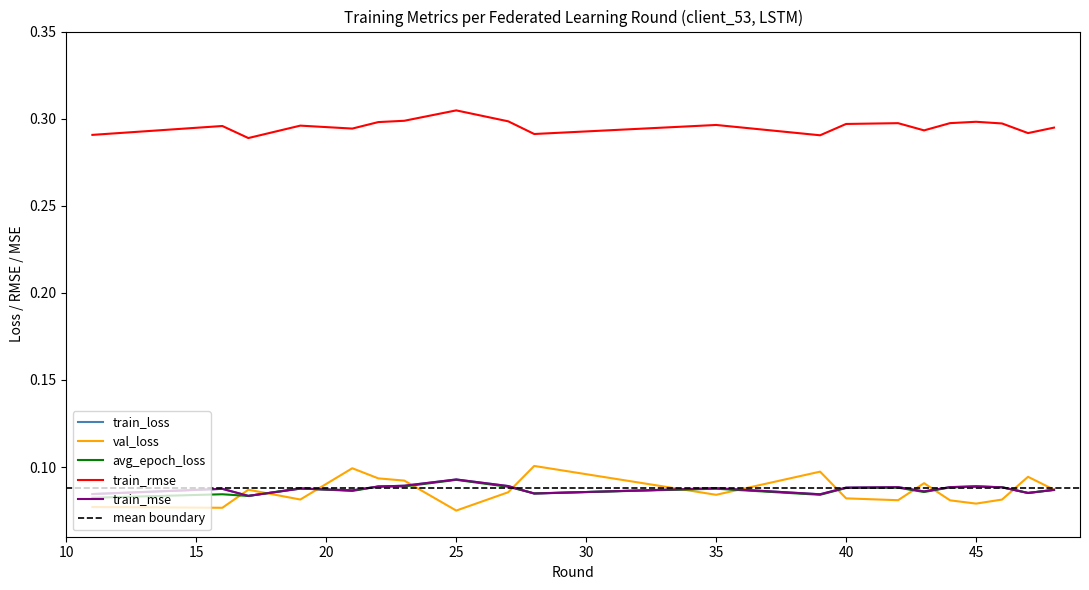

Is it true that train_mse equals 0.0 at 28?

False